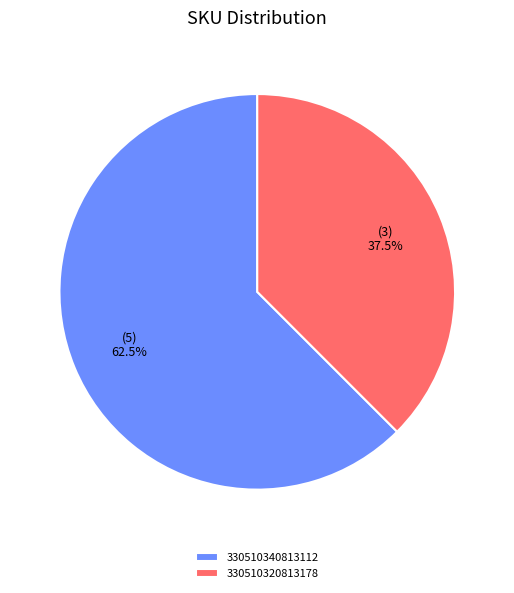

Approximately how many times larger is the value at 330510340813112 compared to 330510320813178?

1.7